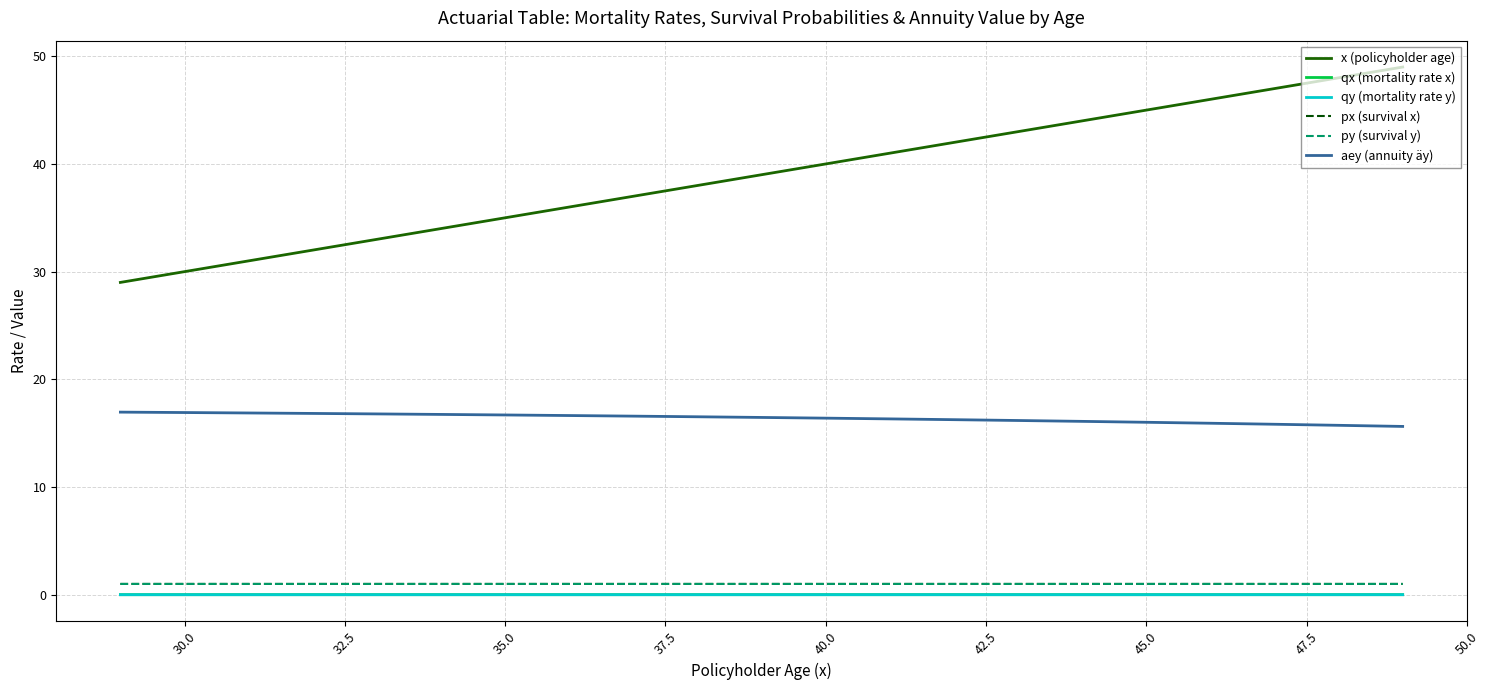

What is the greatest value displayed?

49.0